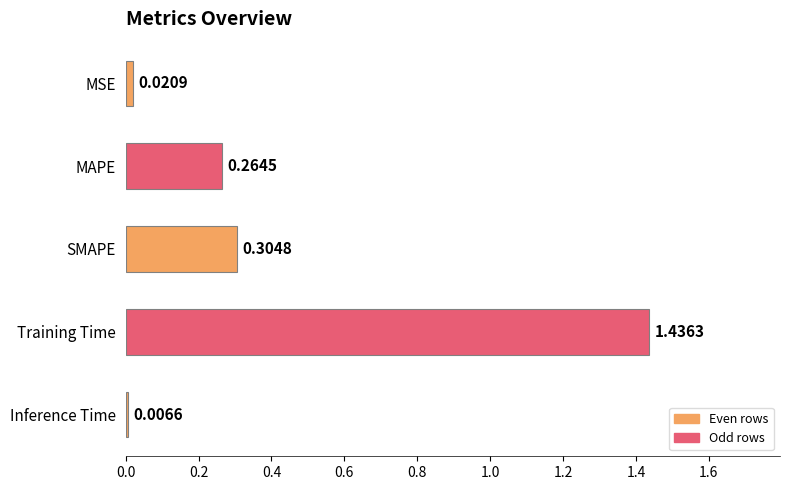

What is the label of the 1st bar from the bottom?

Inference Time